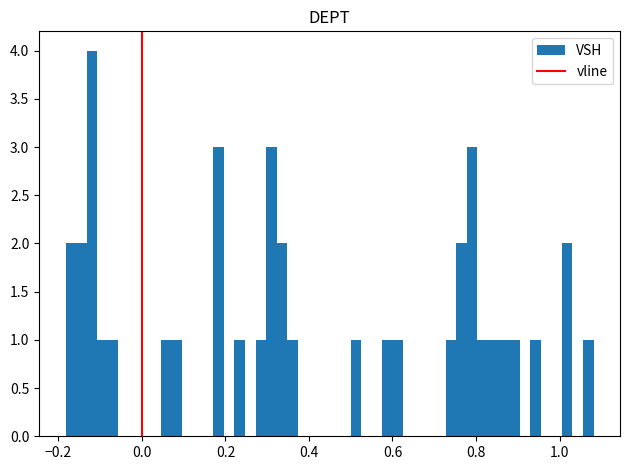

Read against the x-axis, roughly where is the centre of the tallest bar?

-0.12